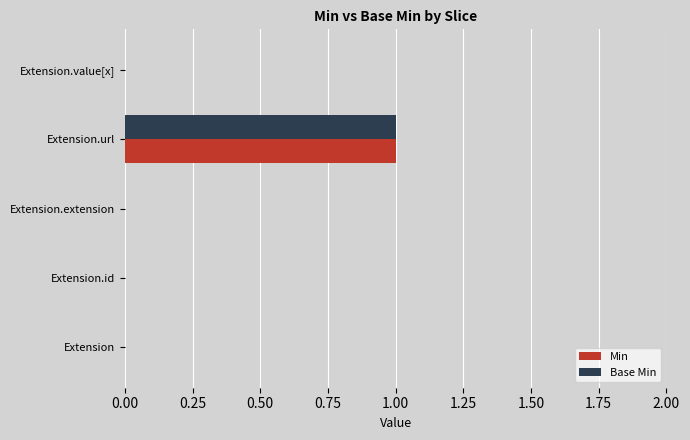

True or false: Min has a value of 1 at Extension.extension.

False